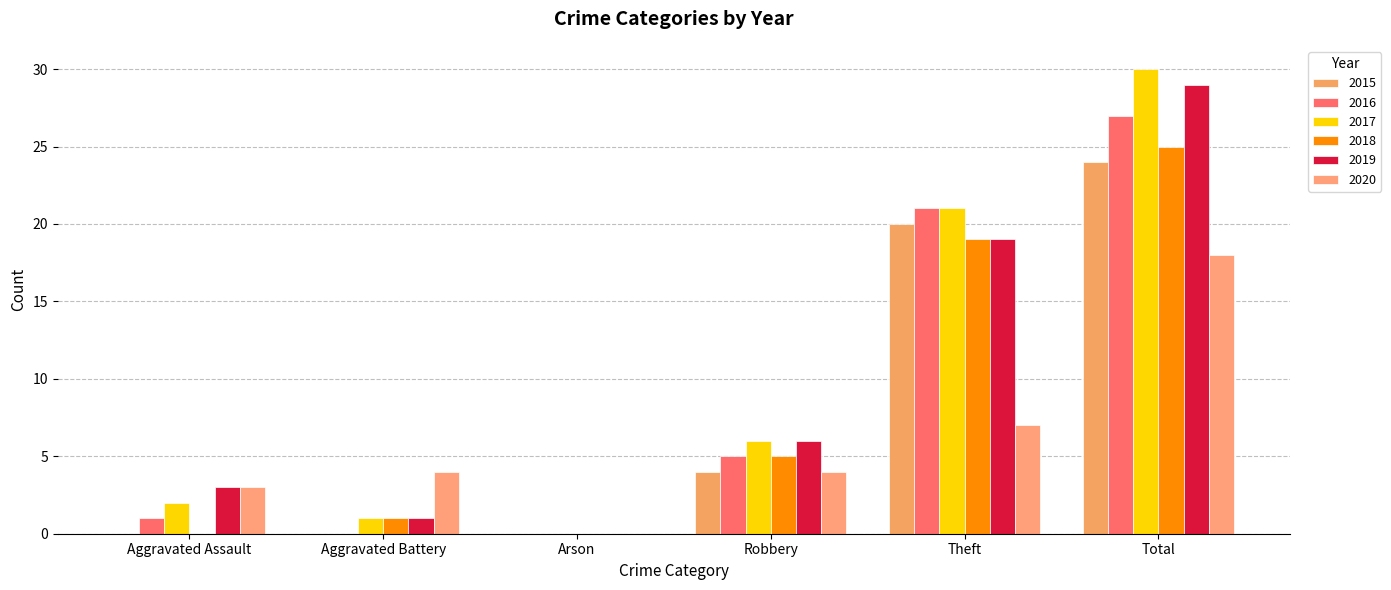

Reading left to right, what are all the values shown in this chart?

2015: Aggravated Assault=0	Aggravated Battery=0	Arson=0	Robbery=4	Theft=20	Total=24
2016: Aggravated Assault=1	Aggravated Battery=0	Arson=0	Robbery=5	Theft=21	Total=27
2017: Aggravated Assault=2	Aggravated Battery=1	Arson=0	Robbery=6	Theft=21	Total=30
2018: Aggravated Assault=0	Aggravated Battery=1	Arson=0	Robbery=5	Theft=19	Total=25
2019: Aggravated Assault=3	Aggravated Battery=1	Arson=0	Robbery=6	Theft=19	Total=29
2020: Aggravated Assault=3	Aggravated Battery=4	Arson=0	Robbery=4	Theft=7	Total=18